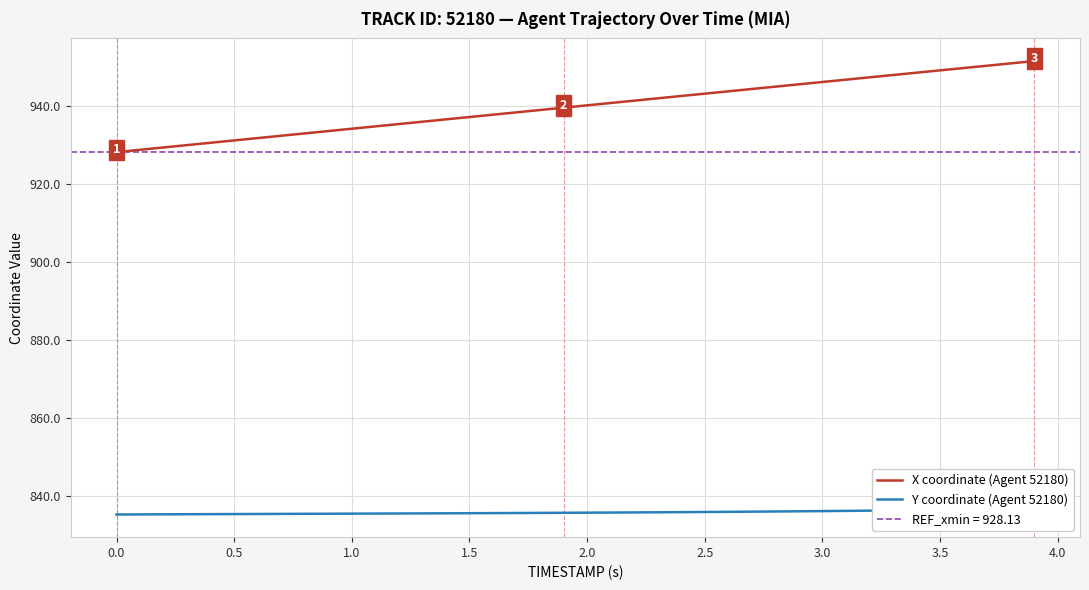

What is the value of the Y coordinate (Agent 52180) point at the 13th from the left?

835.5